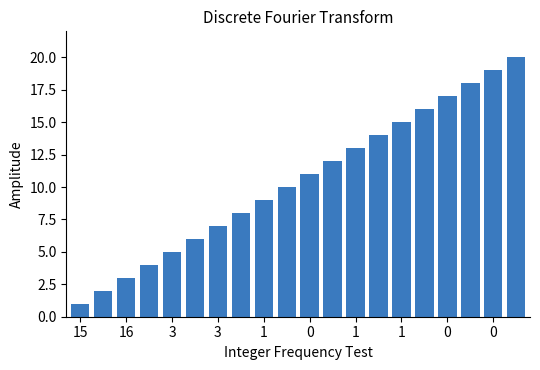

What is the maximum value shown in the chart?

20